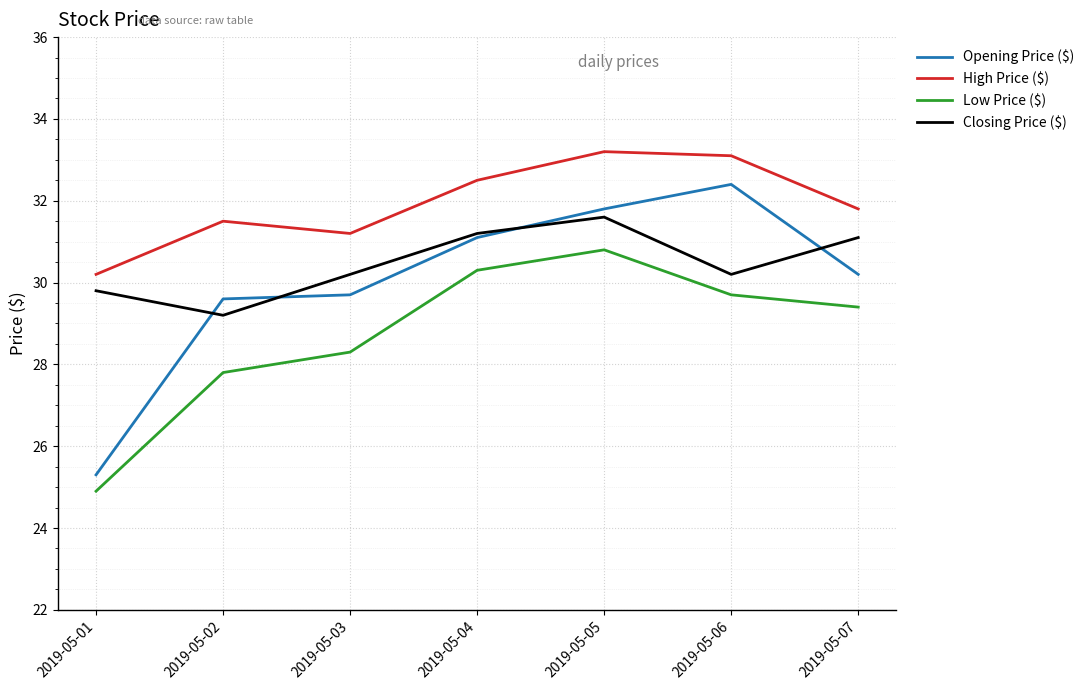

Count the number of data series in this chart.

4